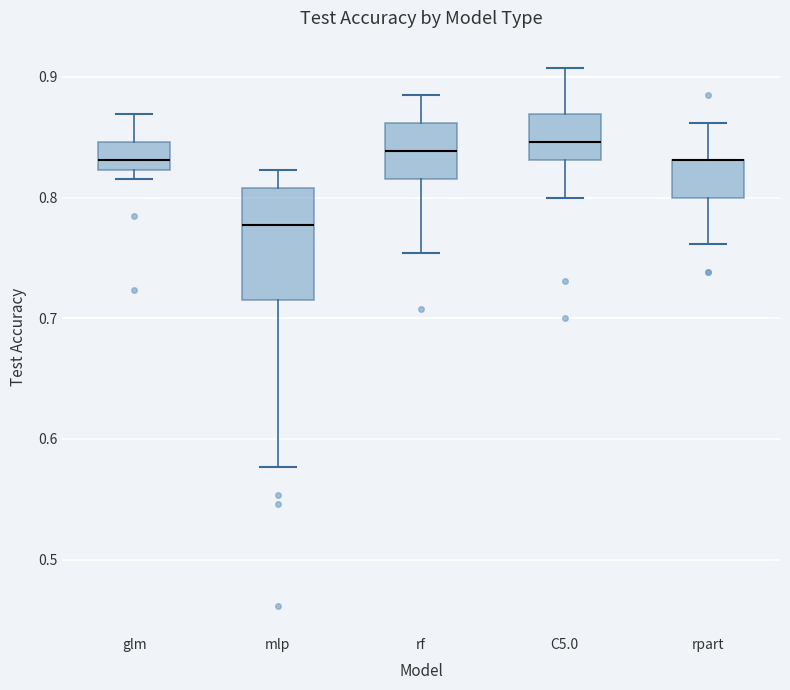

Reading left to right, read every box against the y-axis: the position of its median line, the range the box covers, and the ends of its whiskers. The values are not printed on the chart, so give them approximately, as read against the axis.

glm: median 0.83, box 0.82 to 0.85, whiskers 0.82 (just below the box's lower edge) to 0.87
mlp: median 0.78, box 0.72 to 0.81, whiskers 0.58 to 0.82
rf: median 0.84, box 0.82 to 0.86, whiskers 0.75 to 0.88
C5.0: median 0.85, box 0.83 to 0.87, whiskers 0.80 to 0.91
rpart: median 0.83 (drawn on the box's upper edge), box 0.80 to 0.83, whiskers 0.76 to 0.86